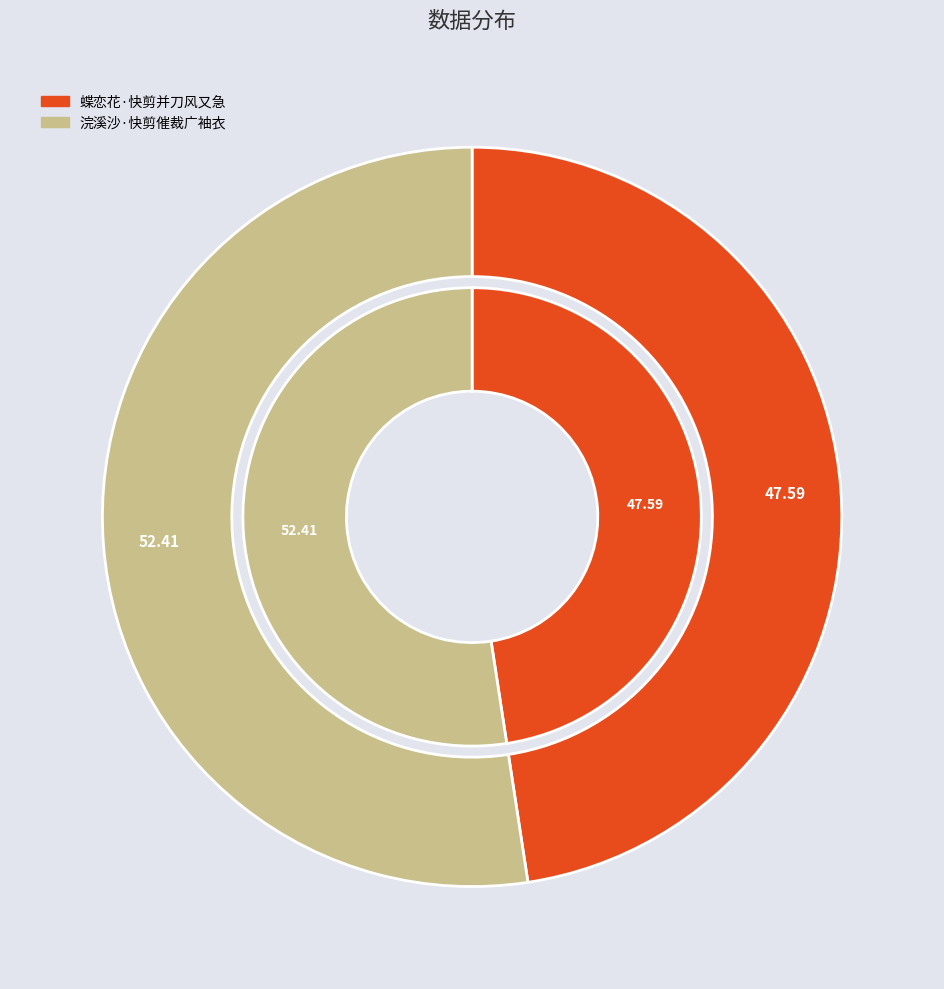

True or false: 蝶恋花·快剪并刀风又急 accounts for 48% of the total.

True